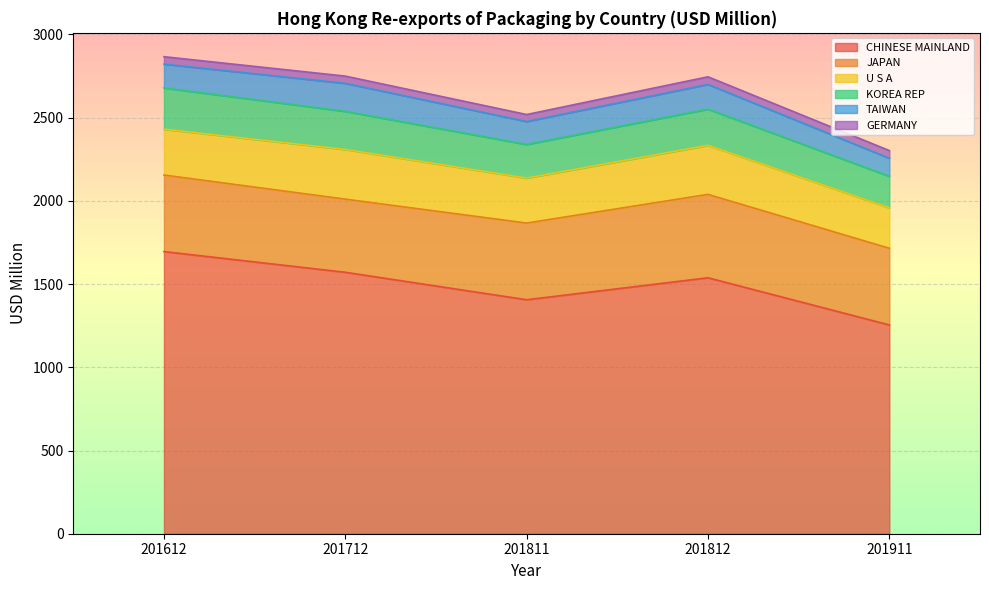

What is the value of the JAPAN point at the 1st from the left?

459.9